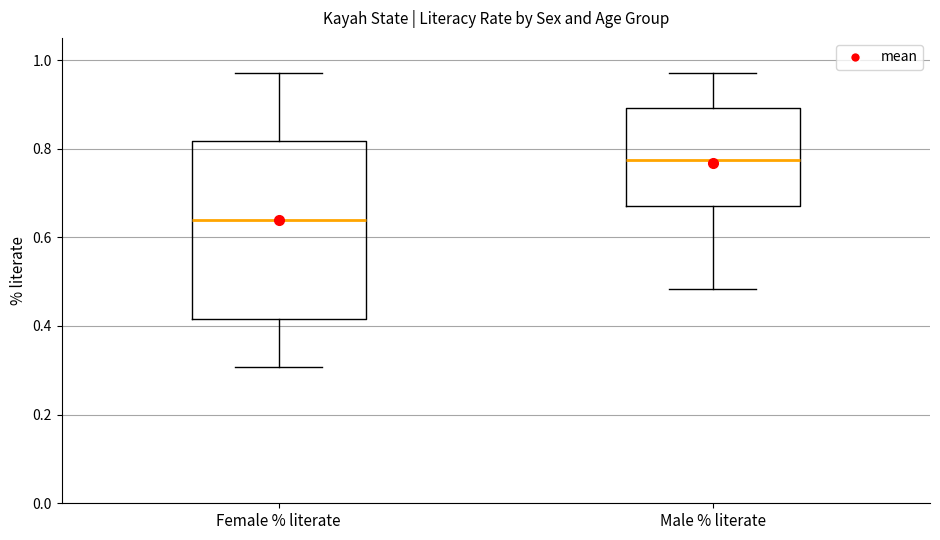

Reading left to right, transcribe this box plot: for each box, give where its median line is, the range the box spans, and where its two whiskers end, as read against the y-axis. The values are not printed on the chart, so give them approximately, as read against the axis.

Female % literate: median 0.64, box 0.42 to 0.82, whiskers 0.30 to 0.98
Male % literate: median 0.78, box 0.68 to 0.90, whiskers 0.48 to 0.98